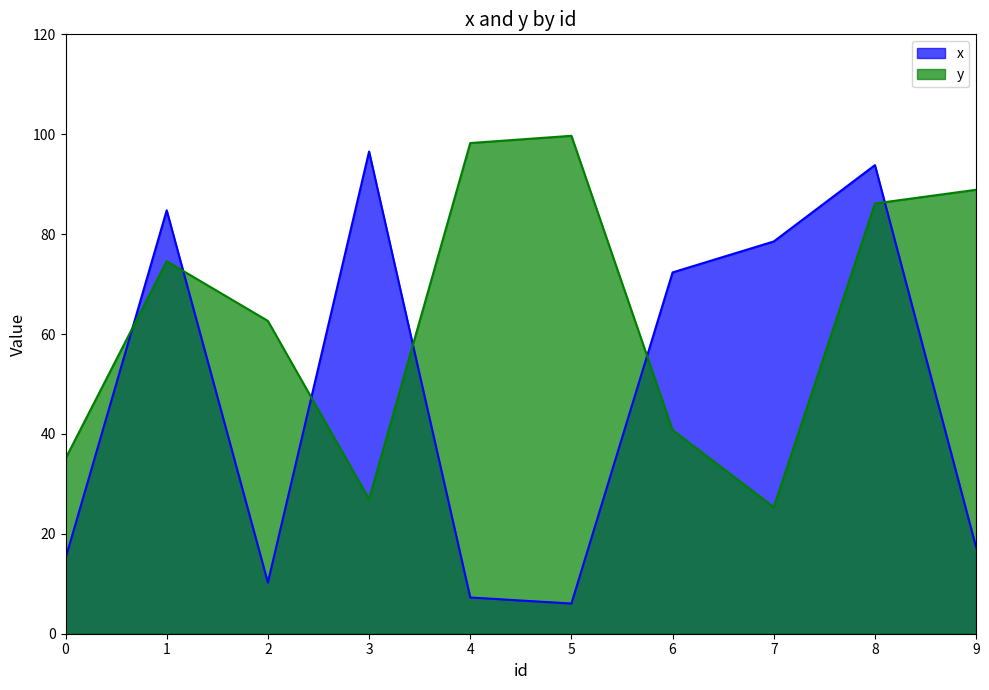

What is the lowest value of the x series?

6.0